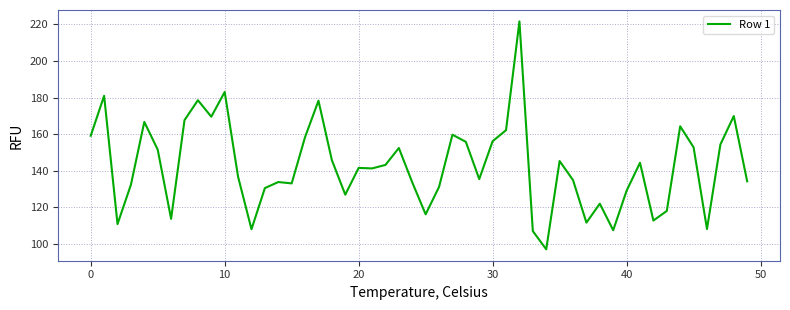

What is the minimum value shown in the chart?

97.1